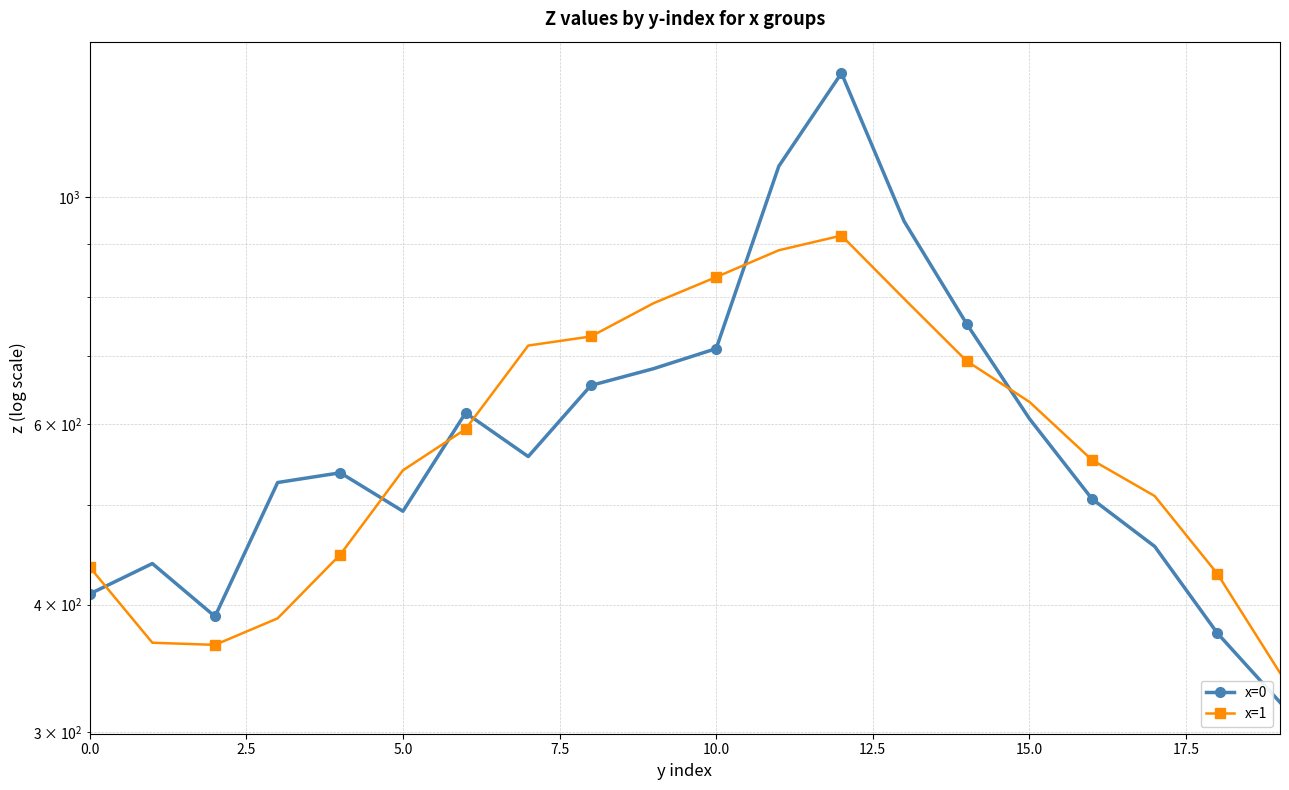

How many lines are shown in the chart?

2